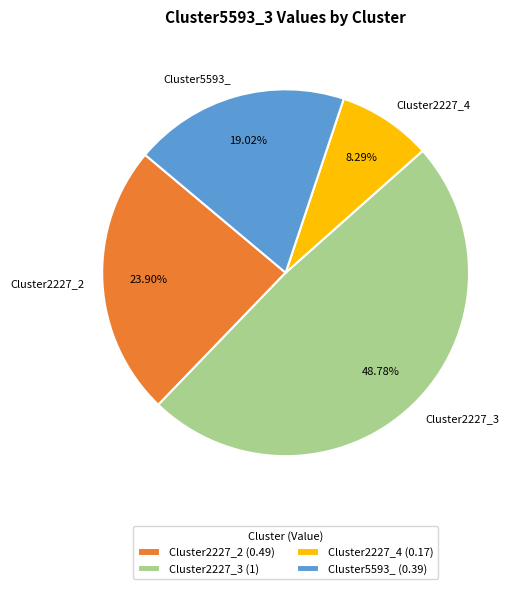

How many slices are in this pie chart?

4